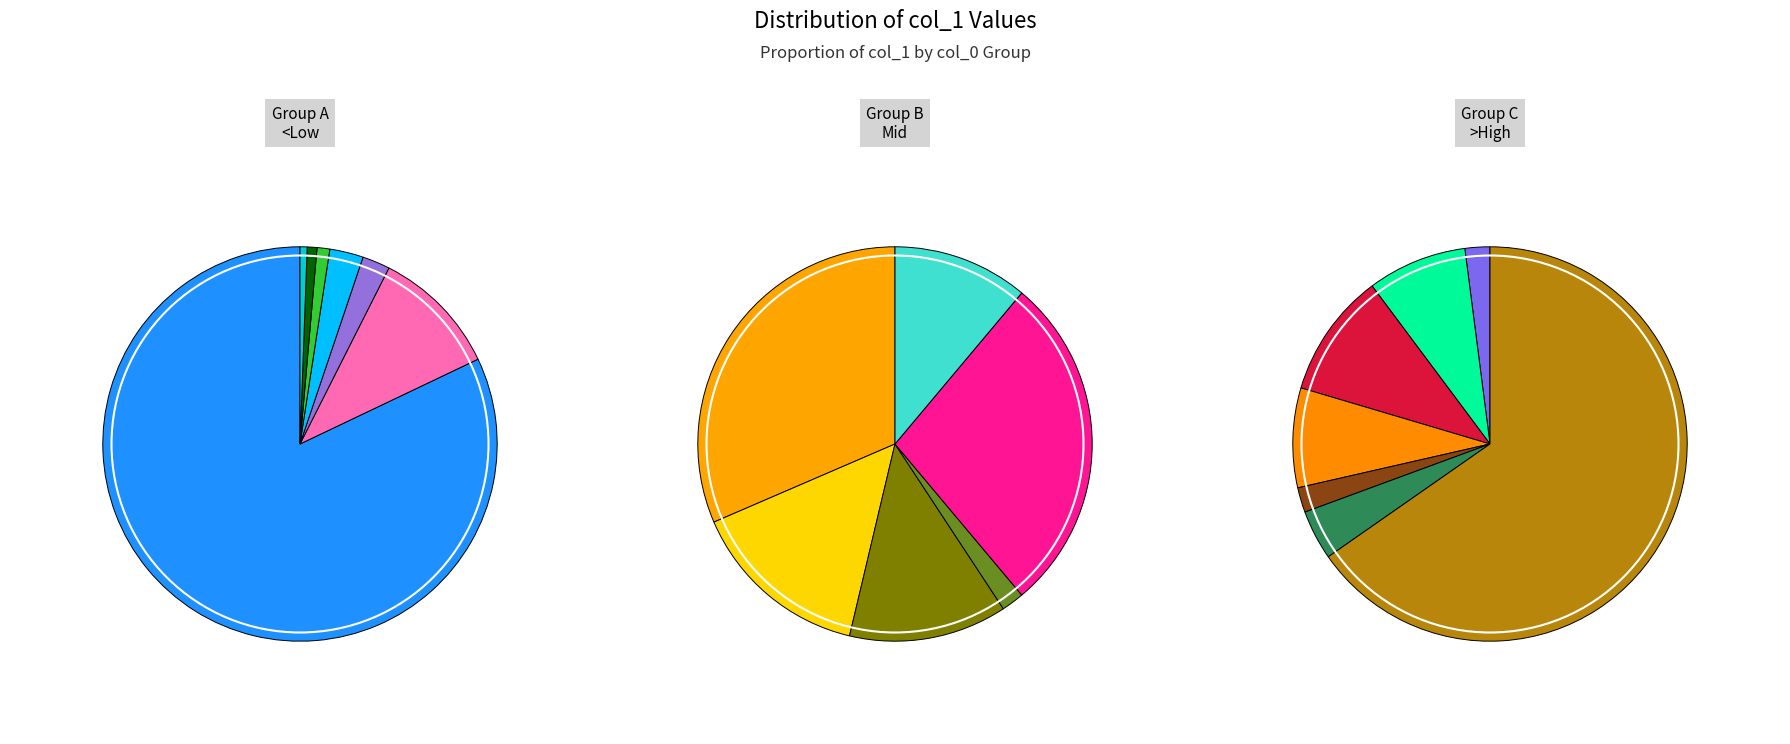

What is the largest slice in the pie chart?

237